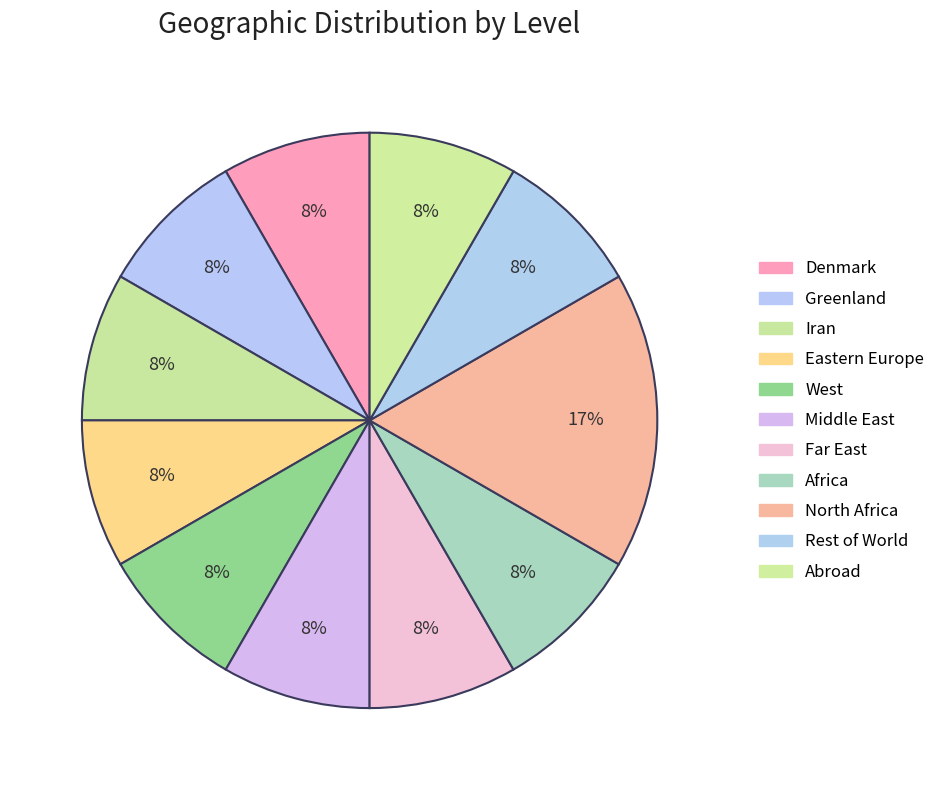

What is the largest slice in the pie chart?

North Africa